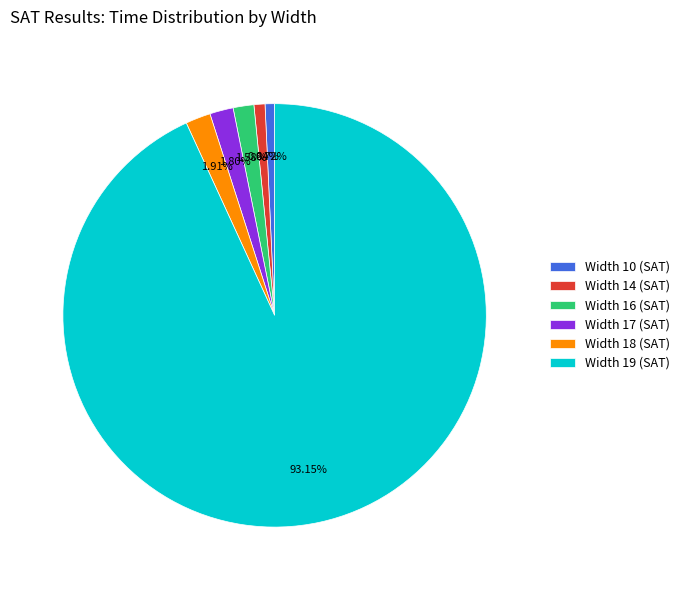

Combined, do Width 10 (SAT) and Width 17 (SAT) account for over 50%?

No